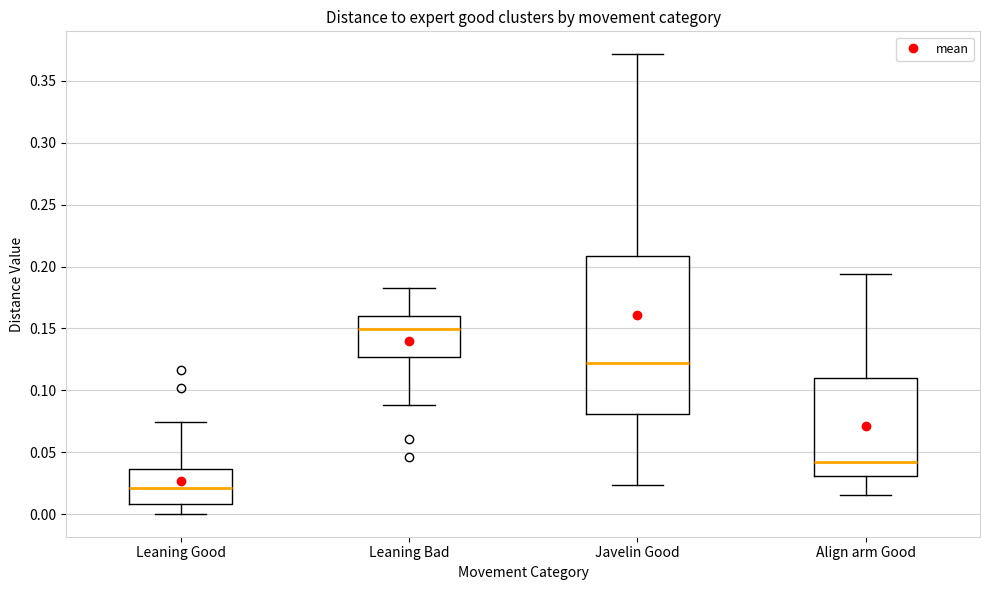

Reading left to right, transcribe this box plot: for each box, give where its median line is, the range the box spans, and where its two whiskers end, as read against the y-axis. The values are not printed on the chart, so give them approximately, as read against the axis.

Leaning Good: median 0.020, box 0.010 to 0.035, whiskers 0.000 to 0.075
Leaning Bad: median 0.150, box 0.125 to 0.160, whiskers 0.090 to 0.185
Javelin Good: median 0.120, box 0.080 to 0.210, whiskers 0.025 to 0.370
Align arm Good: median 0.040, box 0.030 to 0.110, whiskers 0.015 to 0.195